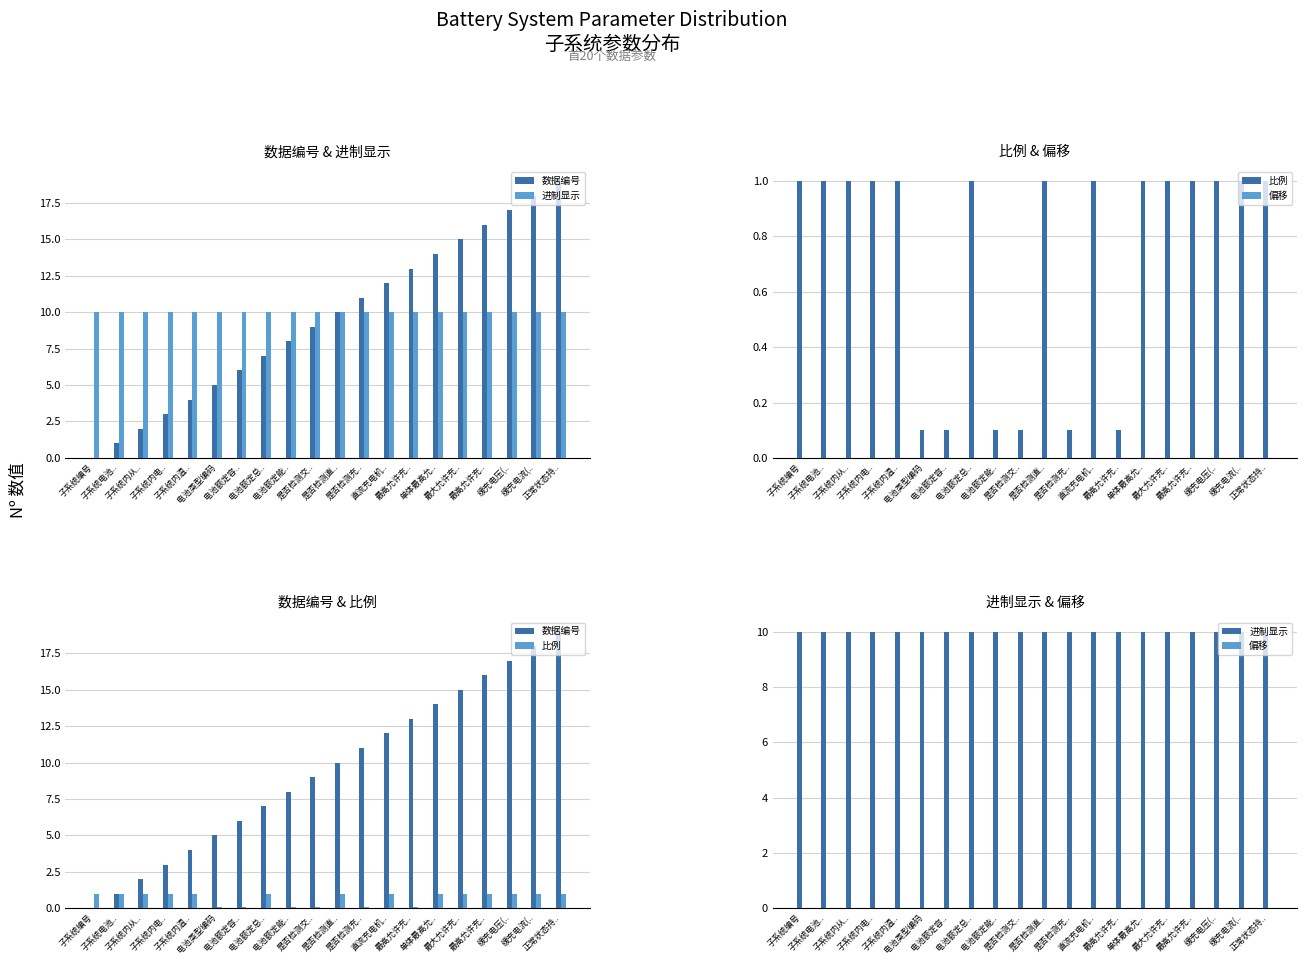

Where is 比例 nearest to the value 0?

电池类型编码